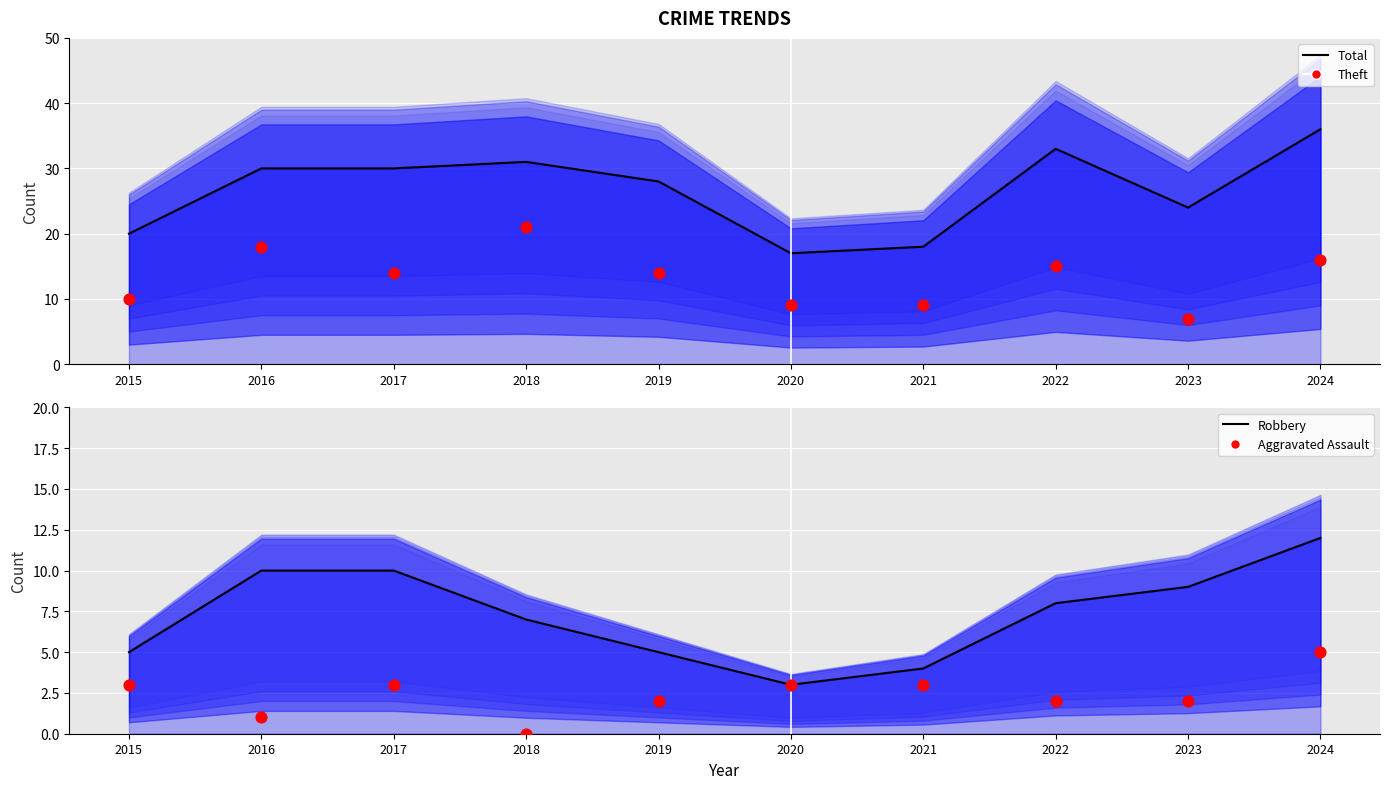

What are all the series names shown in the legend?

Total (line), Theft, Robbery (line), Aggravated Assault